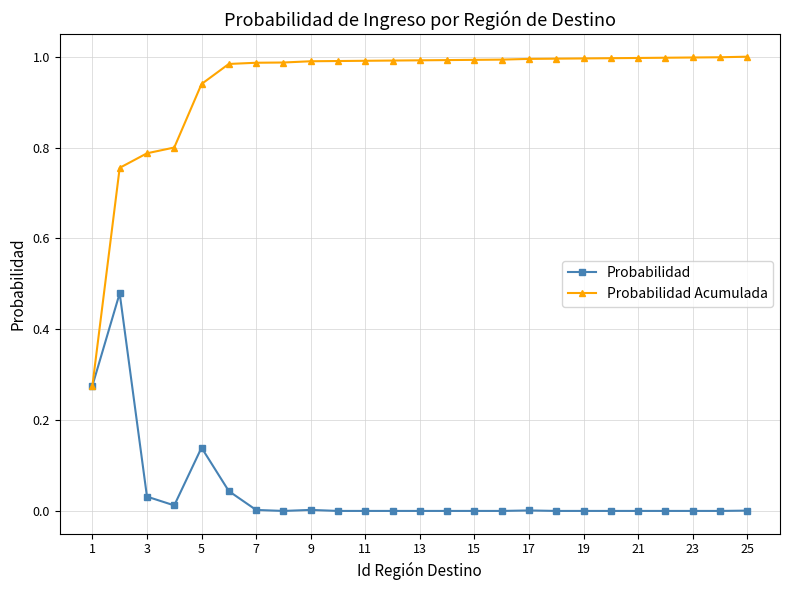

List the series in order of their overall mean, lowest first.

Probabilidad, Probabilidad Acumulada